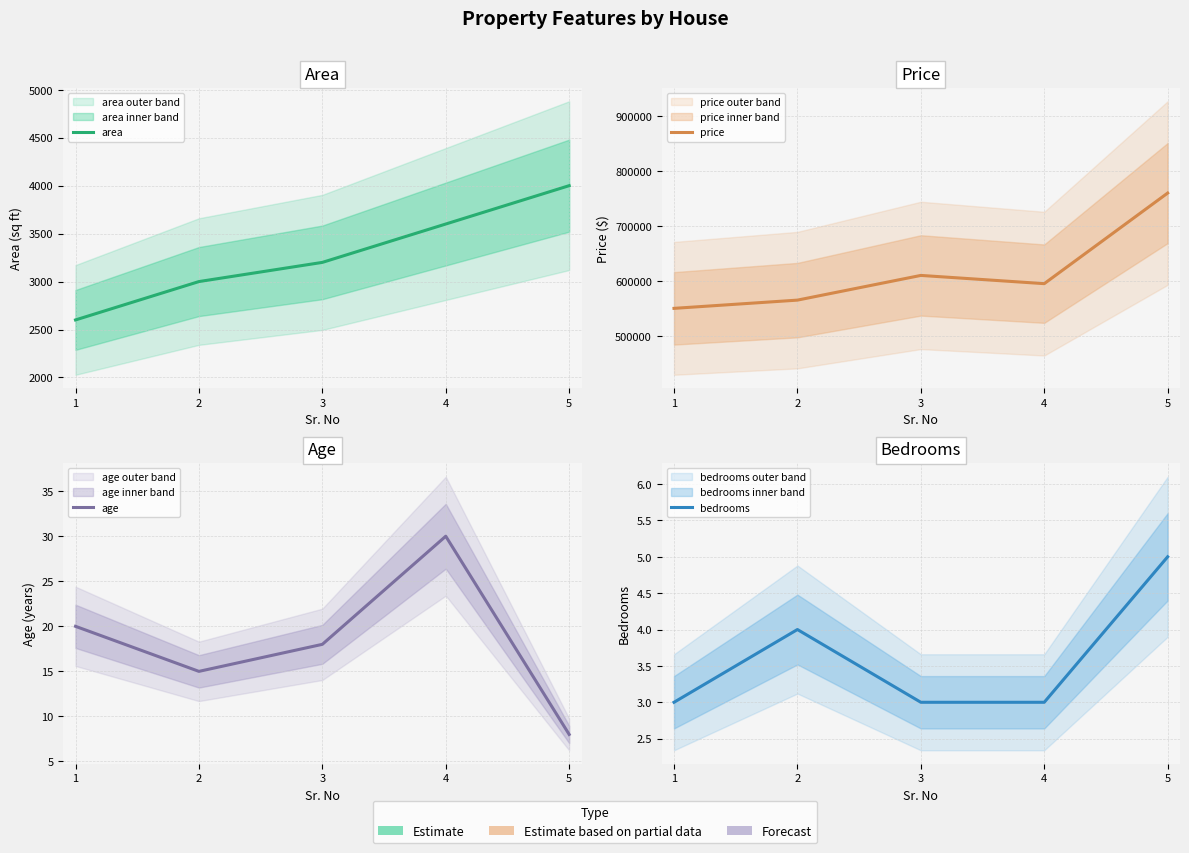

How many data points in price are above 595000?

2